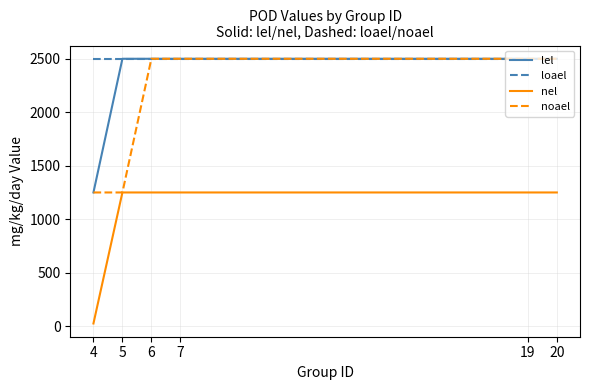

True or false: nel and loael intersect in this chart.

False